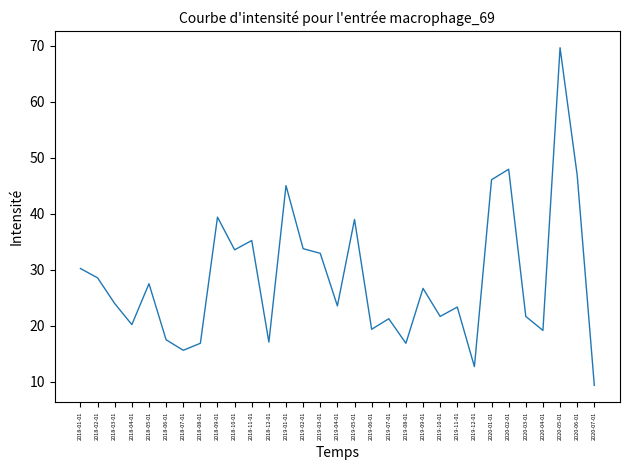

What is the sum of the values at 2018-03-01 and 2018-12-01?

41.1